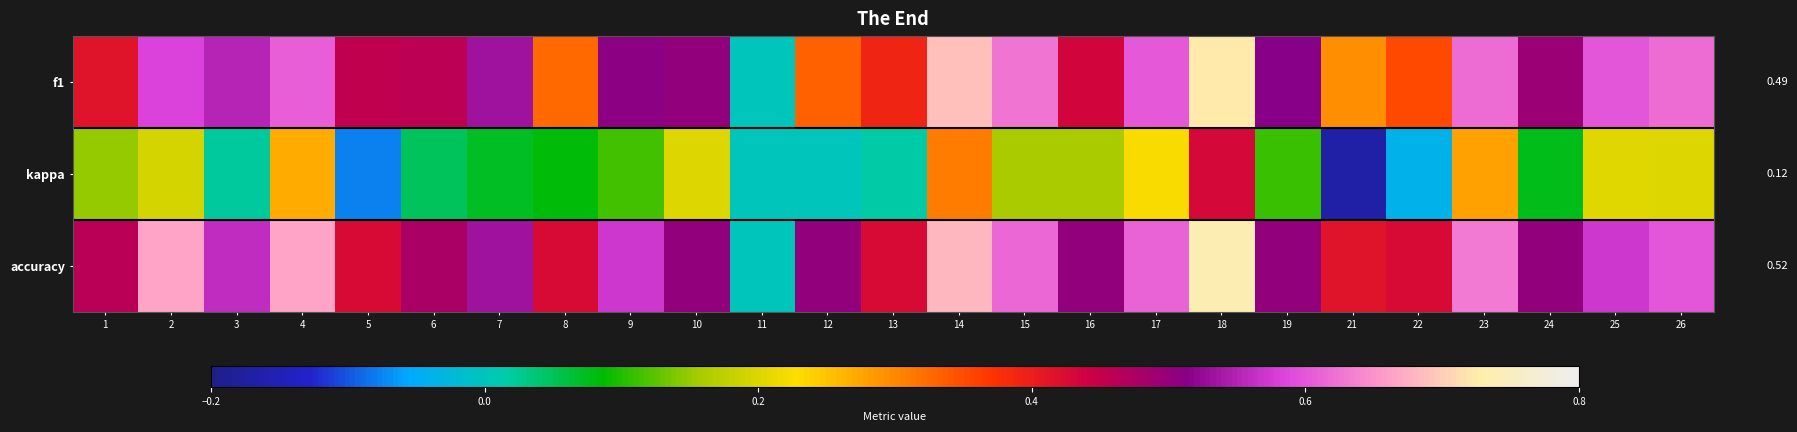

Which series changed the most between 10 and 16?

f1